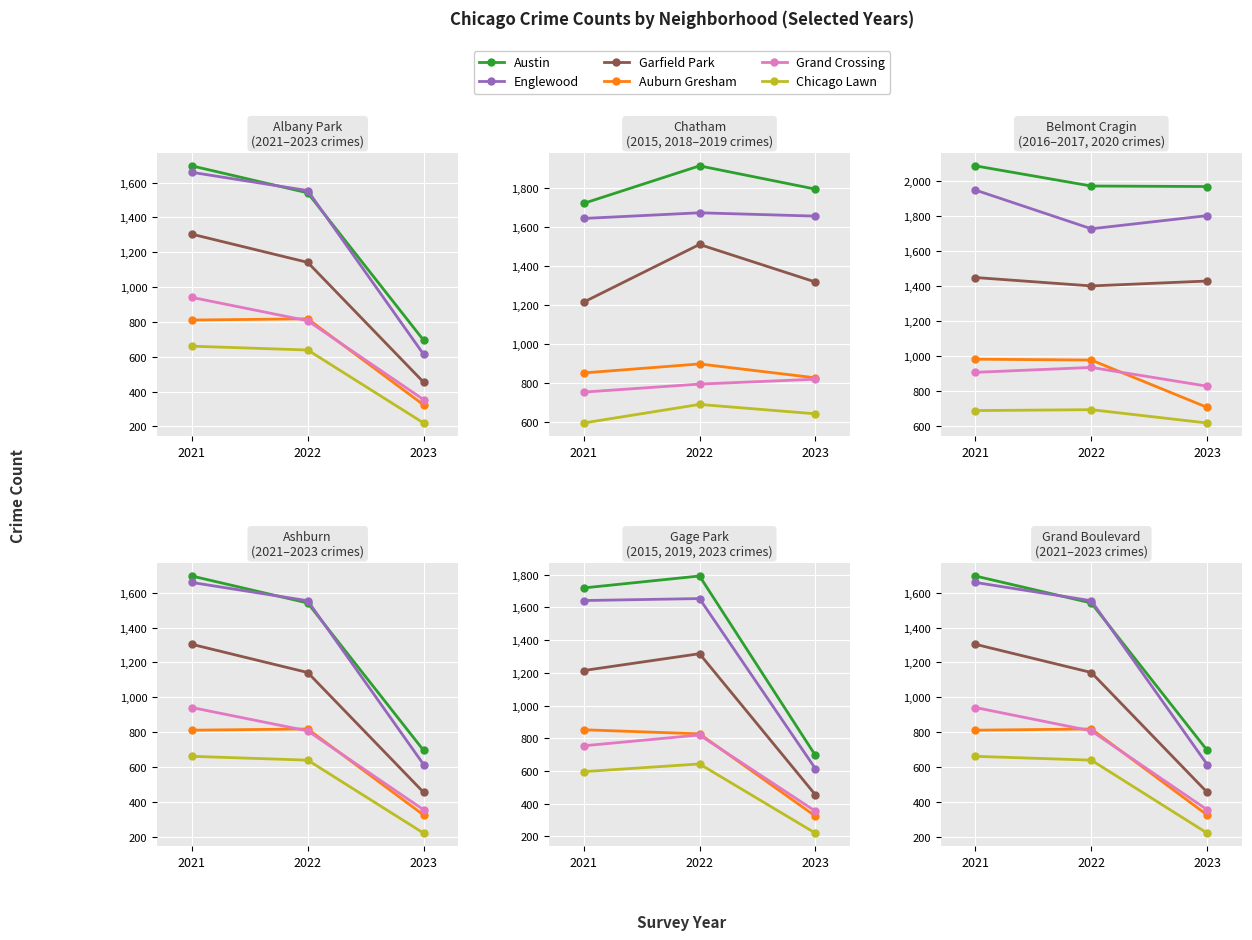

At which label does Grand Crossing first exceed 807?

2021